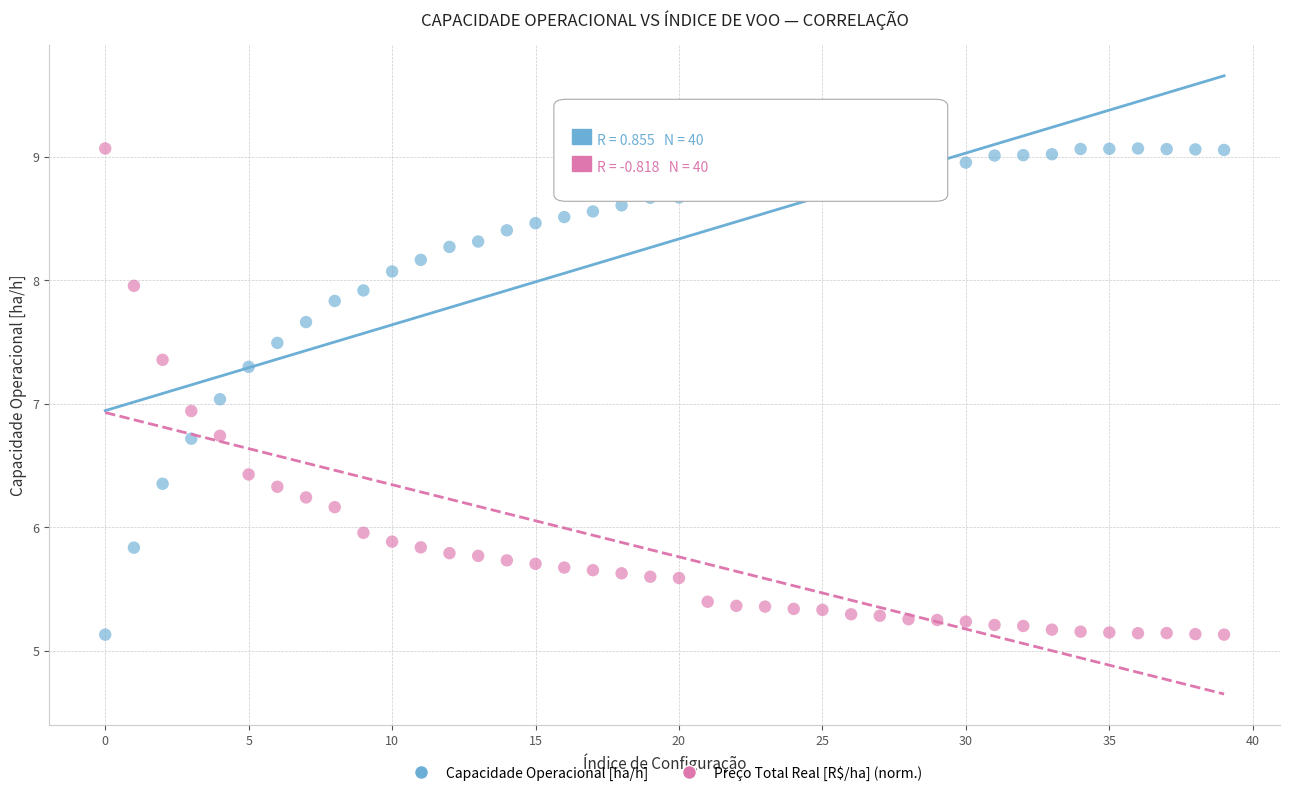

Across all data points, what is the range of Y values (max minus min)?

3.9